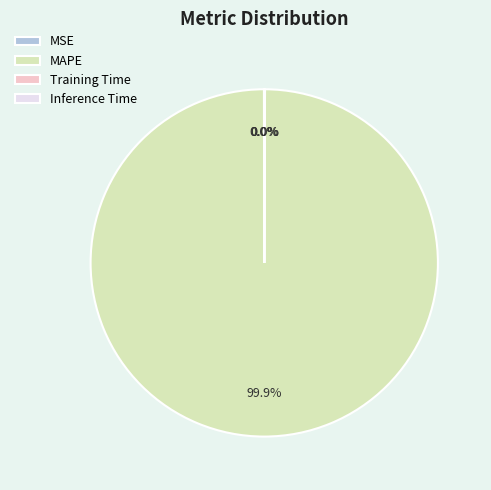

Which slice is the largest?

MAPE